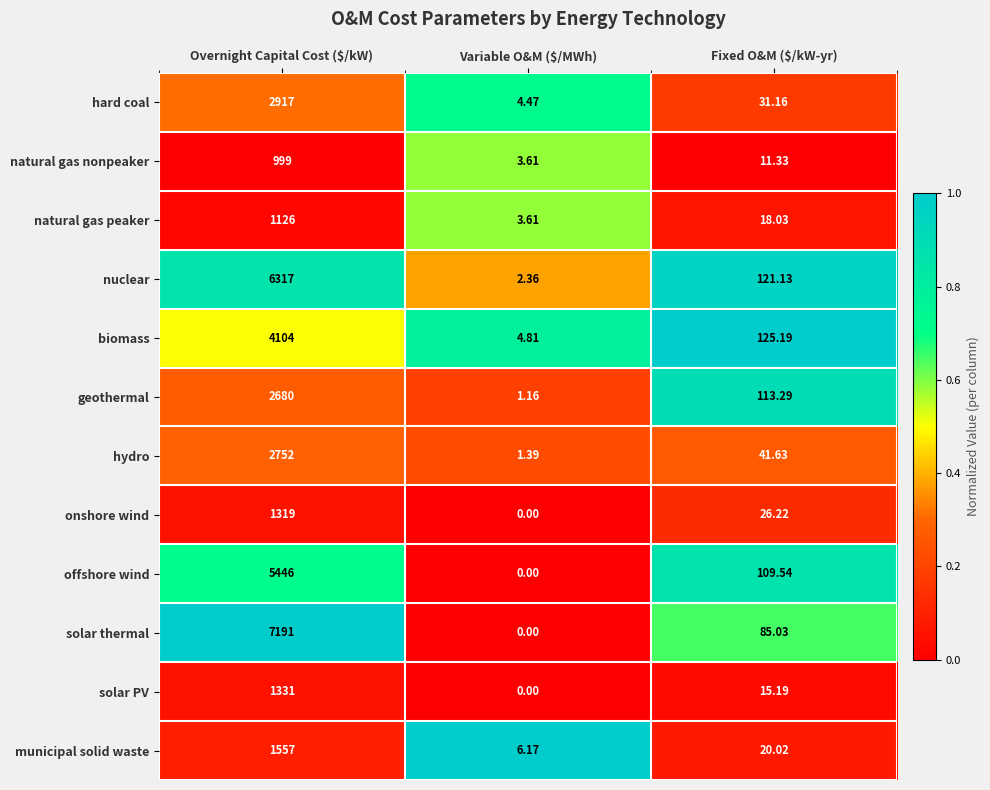

Which series has the largest range (max minus min)?

solar thermal